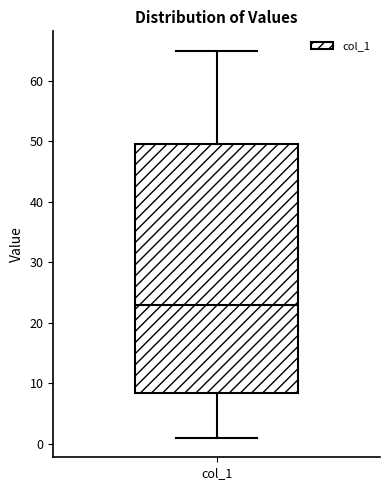

Where is the upper edge of the box for col_1 on the y-axis? The values are not printed on the chart, so give them approximately, as read against the axis.

50